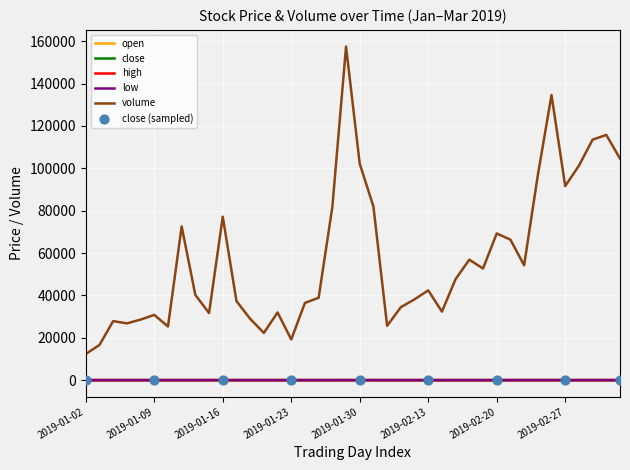

Which series has the largest total across all categories?

volume